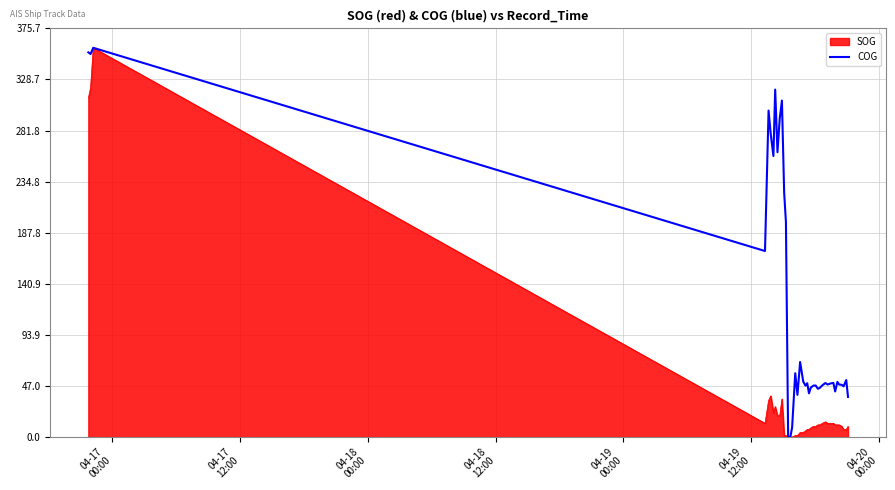

List the series in order of their overall mean, highest first.

COG, SOG